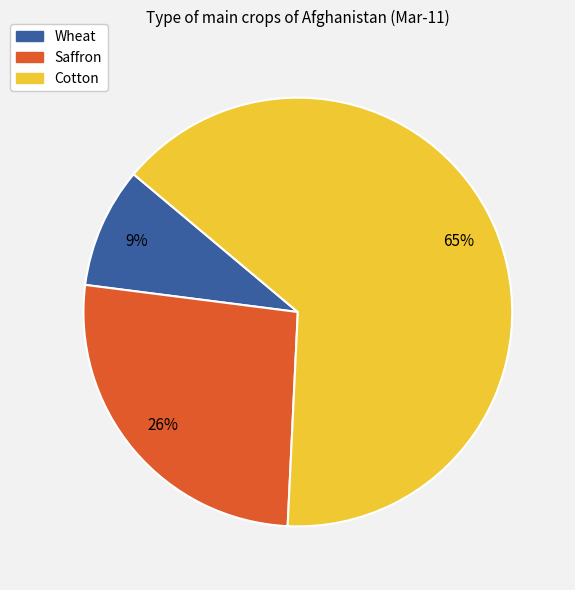

Is there a majority slice in this chart?

Yes